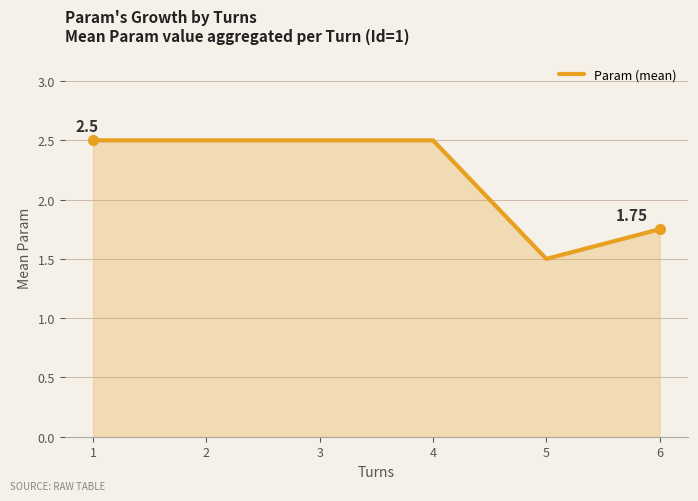

What is the average value?

2.2